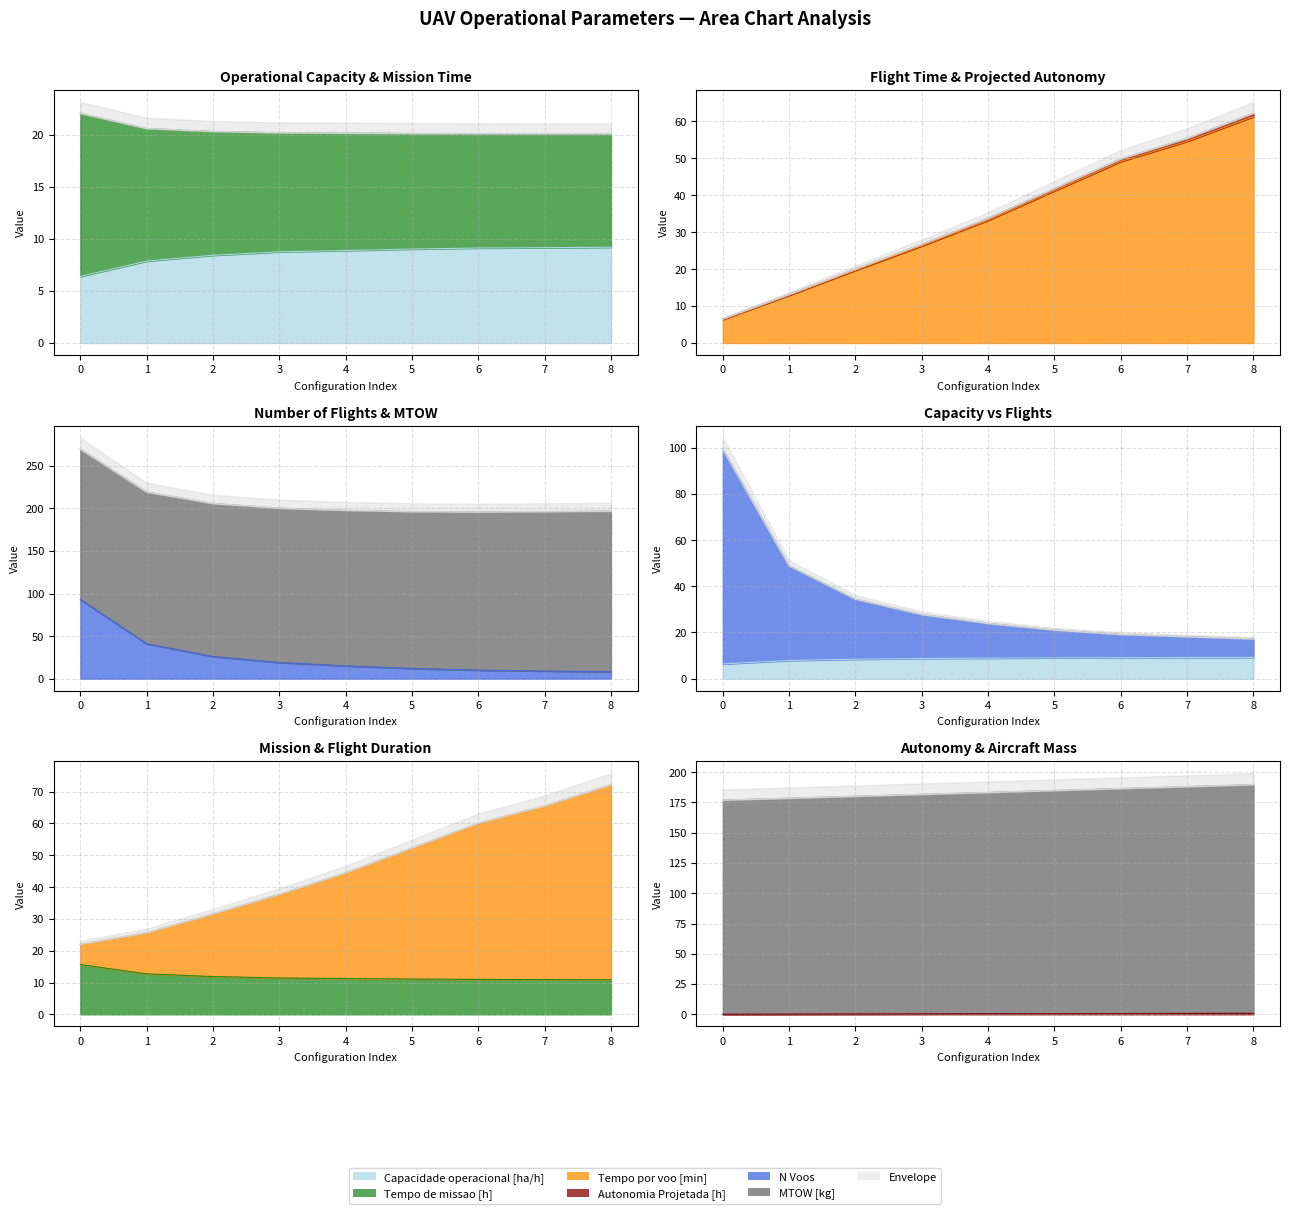

What is the difference between the second highest and second lowest values in the Autonomia Projetada [h] series?

0.6